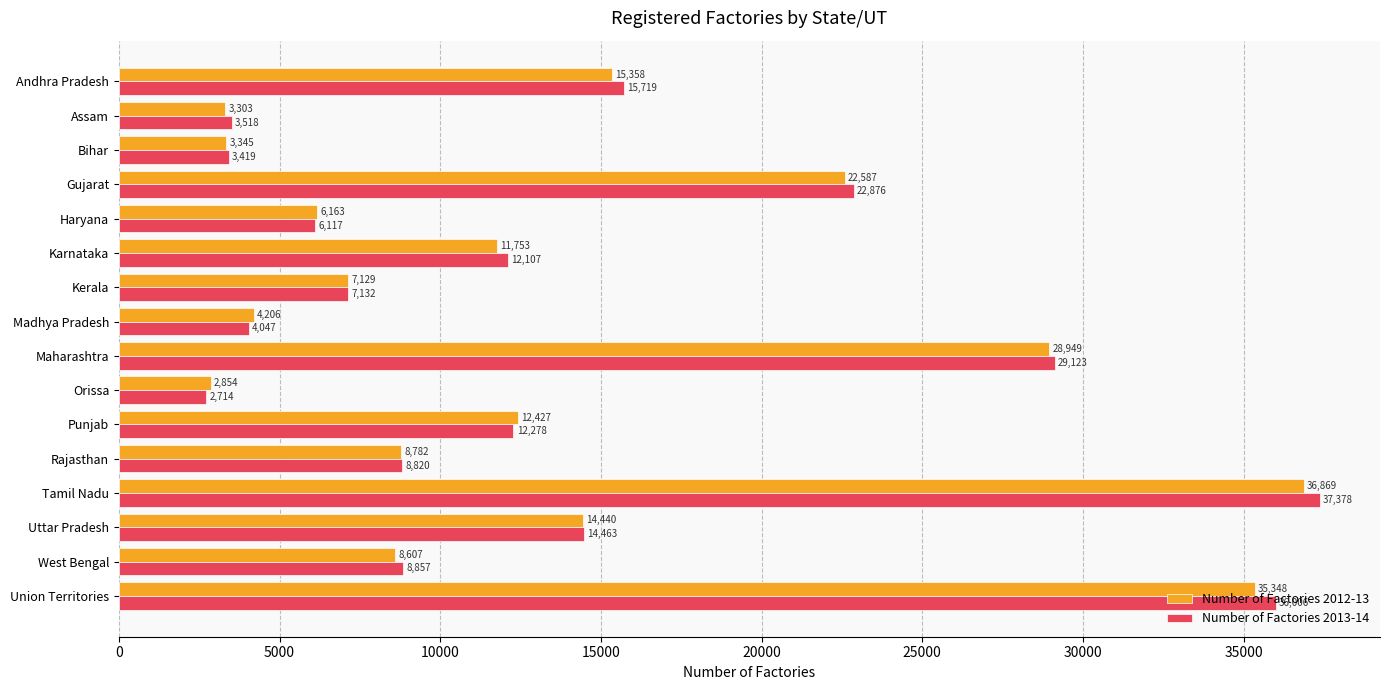

What is the minimum value shown in the chart?

2714